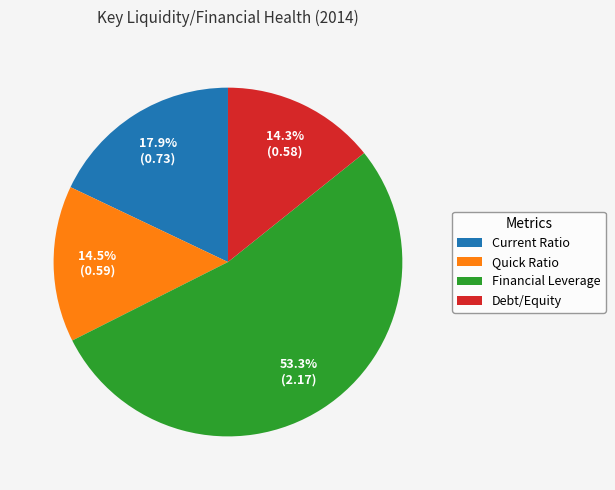

Does Financial Leverage account for over 50% of the chart?

Yes